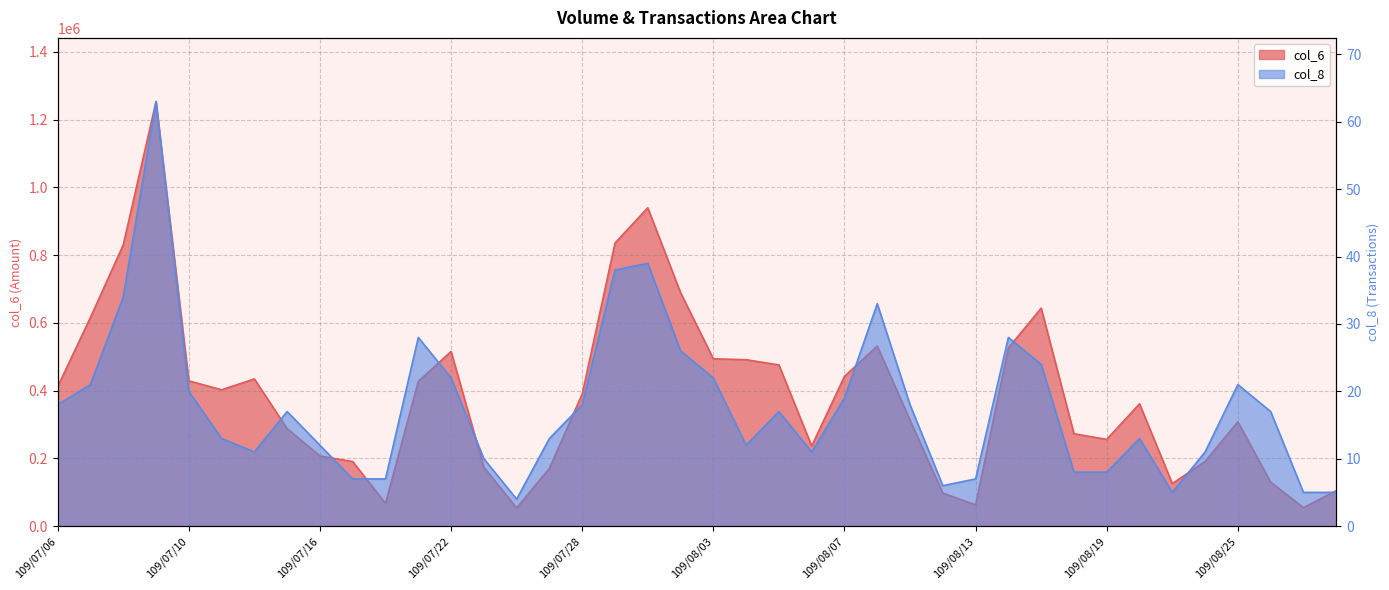

Count the number of data series in this chart.

2